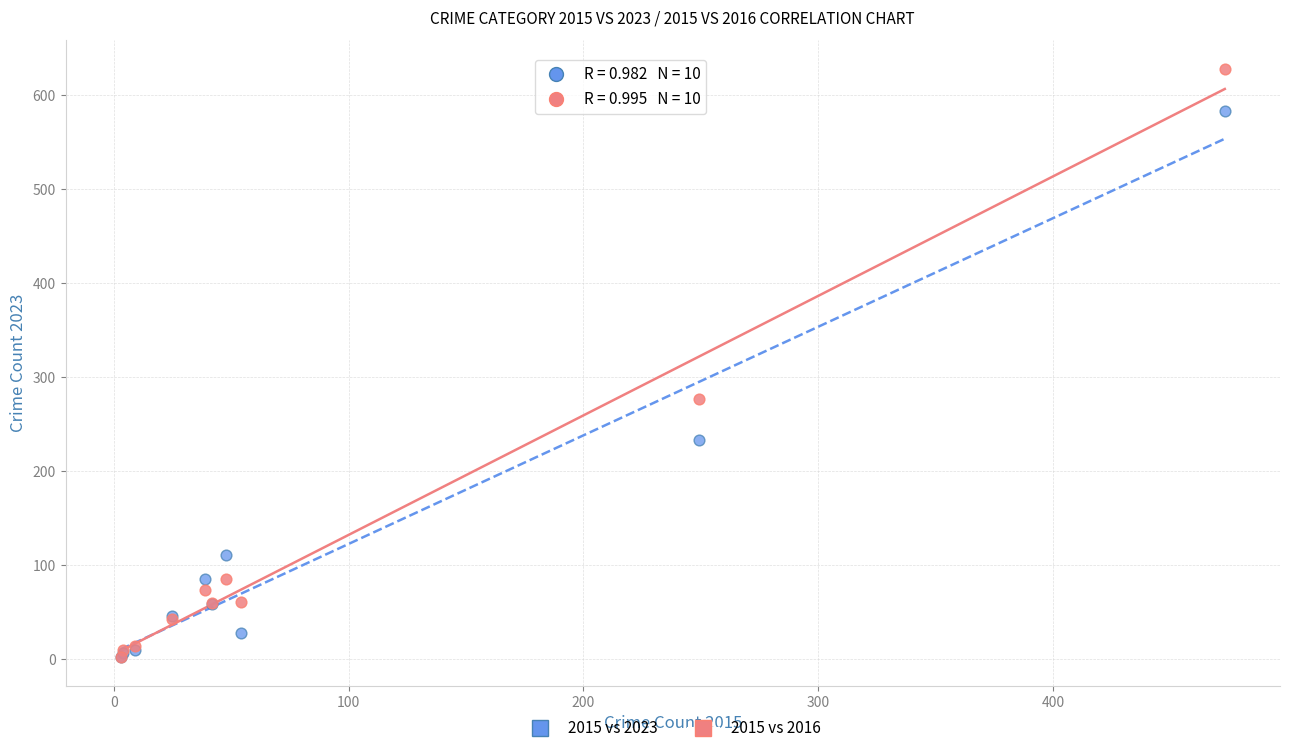

In the 2015 vs 2016 series, what Y value is closest to 315?

277